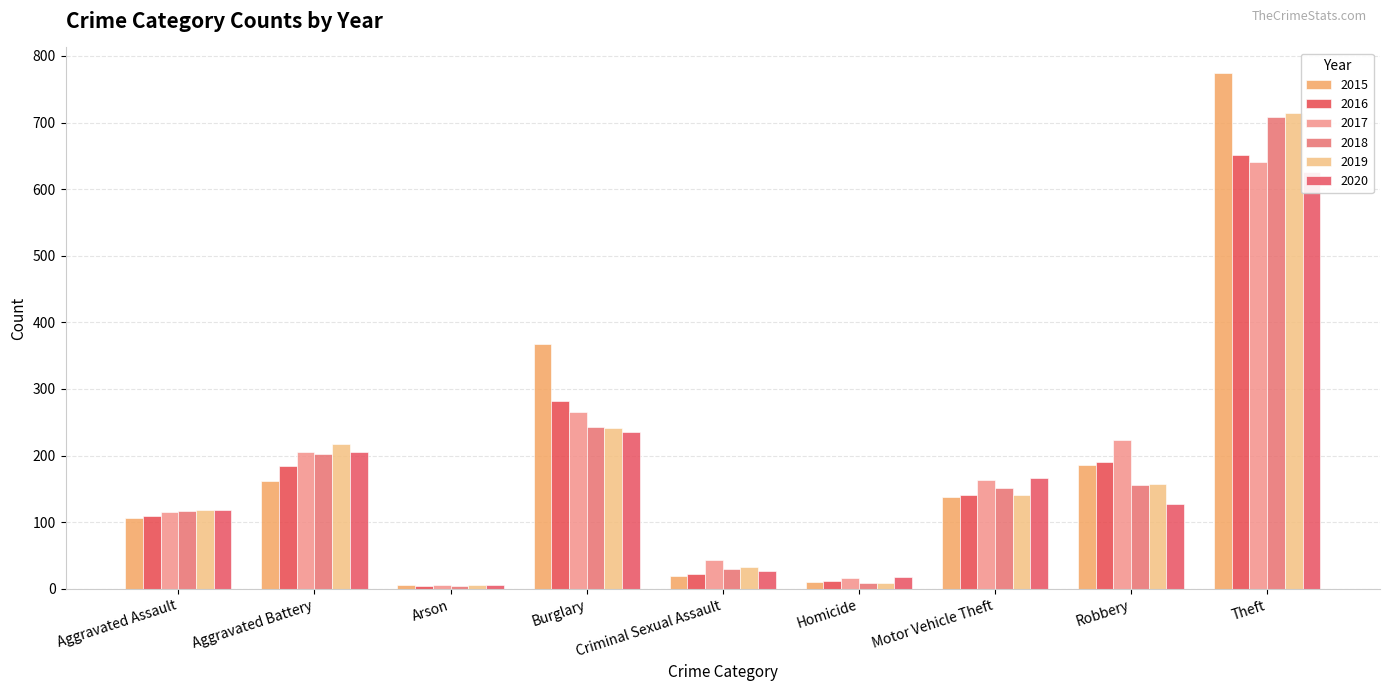

What is the sum of the 2018 values at Aggravated Battery and Motor Vehicle Theft?

353